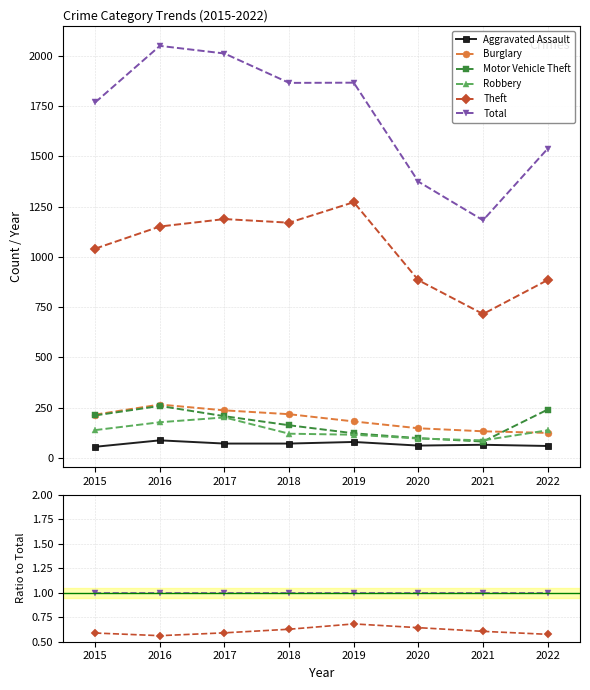

At how many categories does at least one series exceed 0?

8